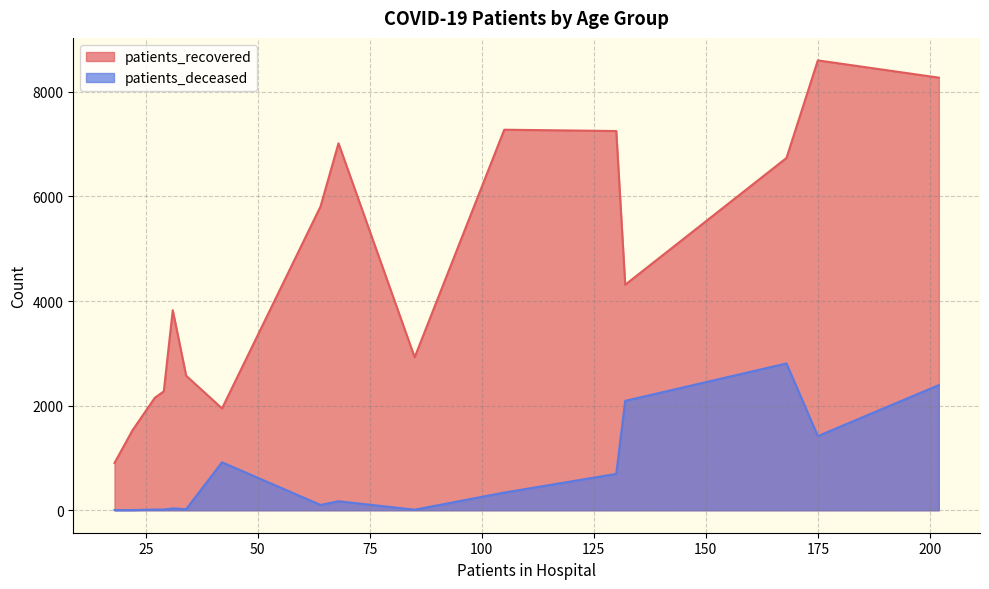

What is the difference between the maximum and minimum values in the patients_recovered series?

7699